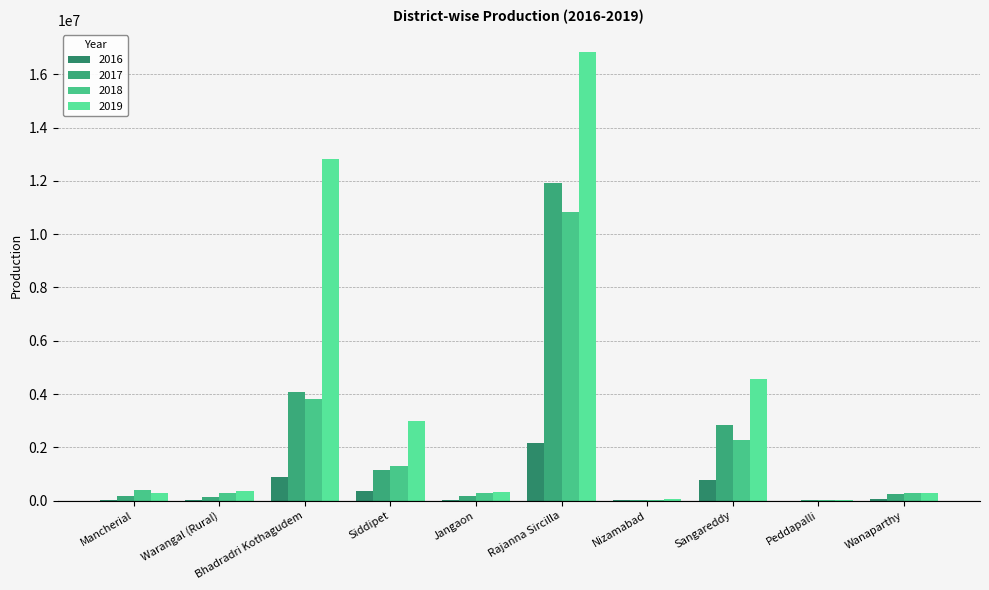

Are the bars grouped side by side (vs. stacked)?

Yes